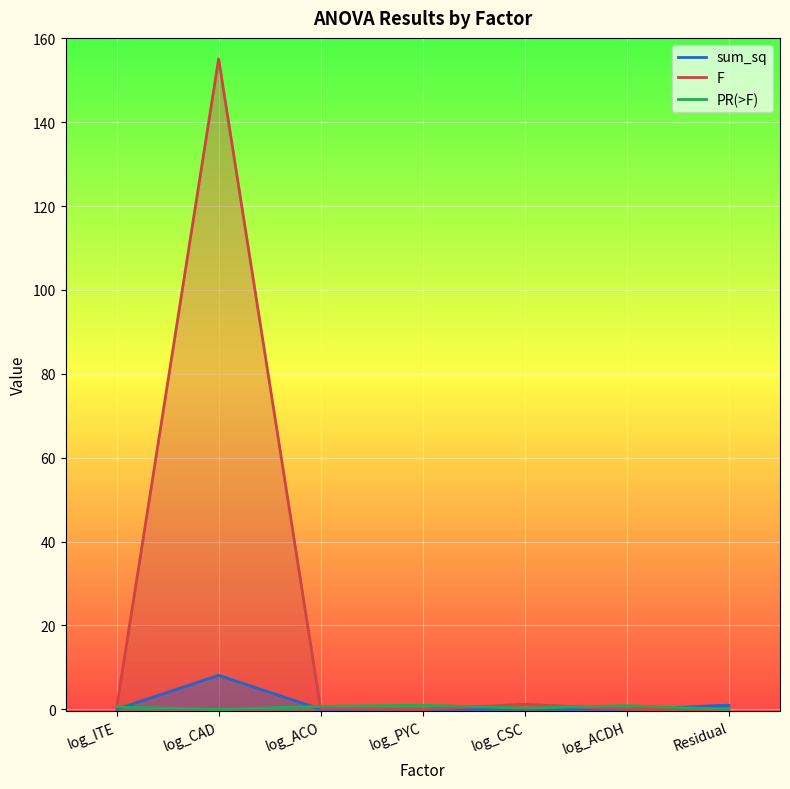

What is the difference between the sum_sq values at log_CAD and log_ACO?

8.1